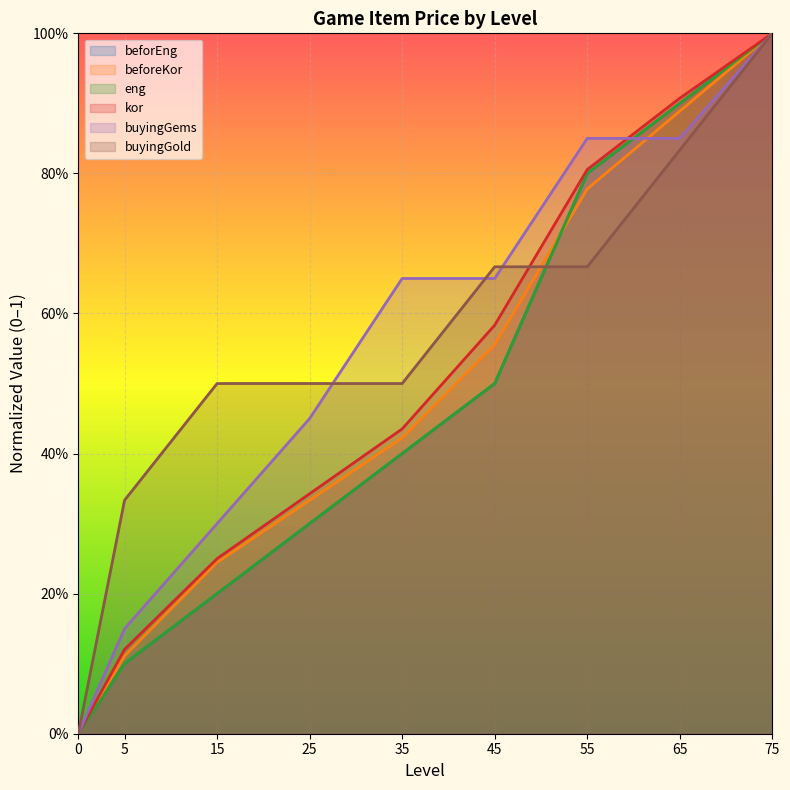

What is the average value of the kor series?

0.5